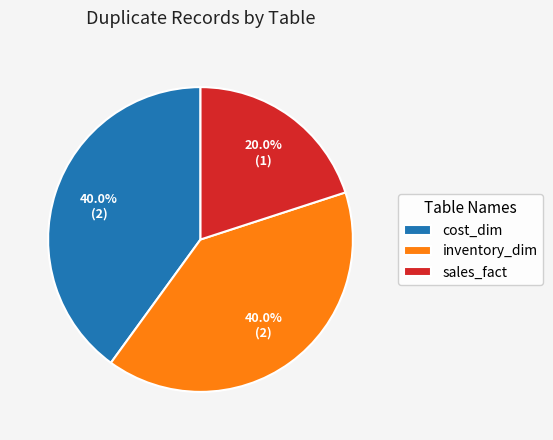

How many segments does this pie chart have?

3